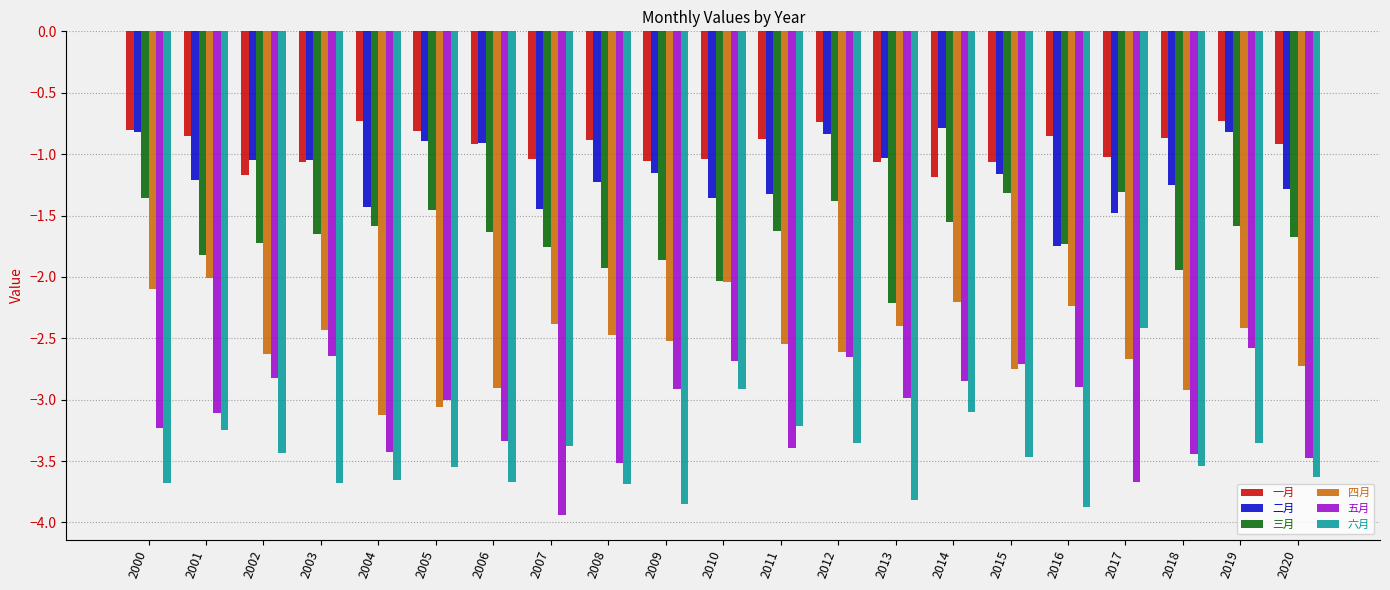

What is the sum of the 三月 values at 2004 and 2007?

-3.3